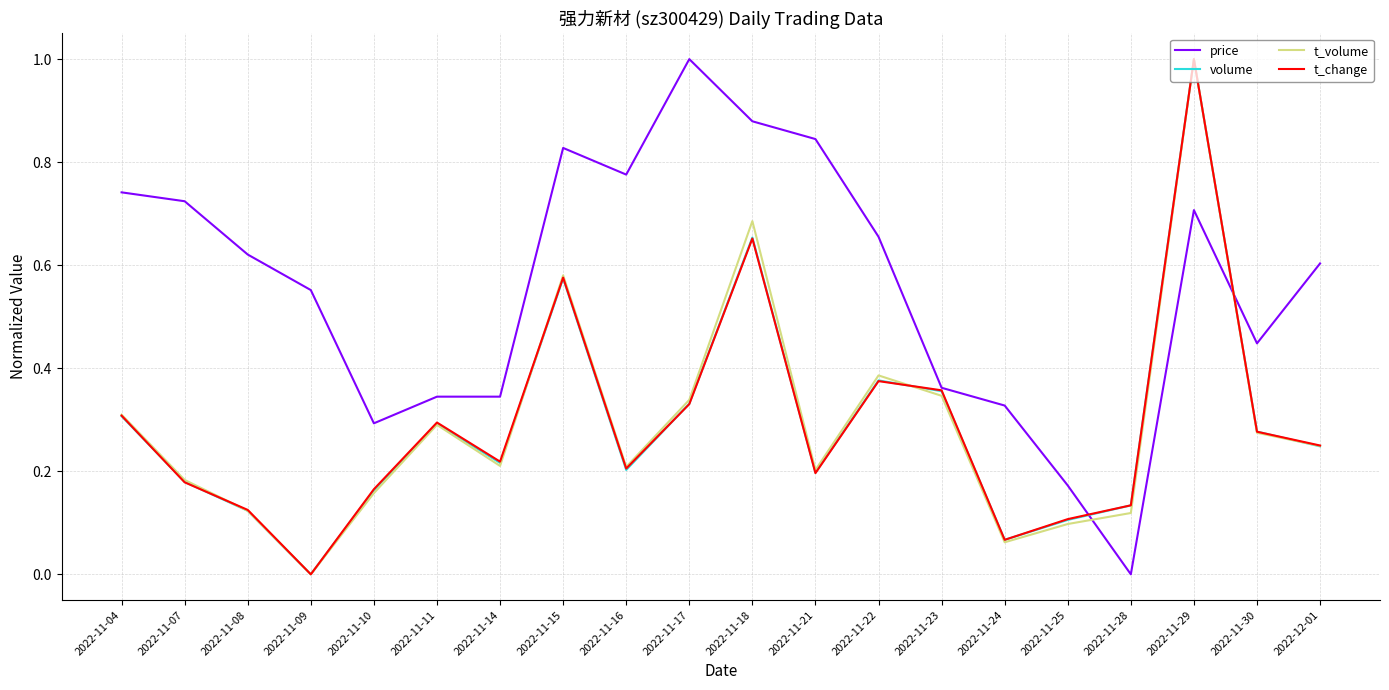

Between 2022-11-21 and 2022-11-24, which series saw the biggest shift?

price